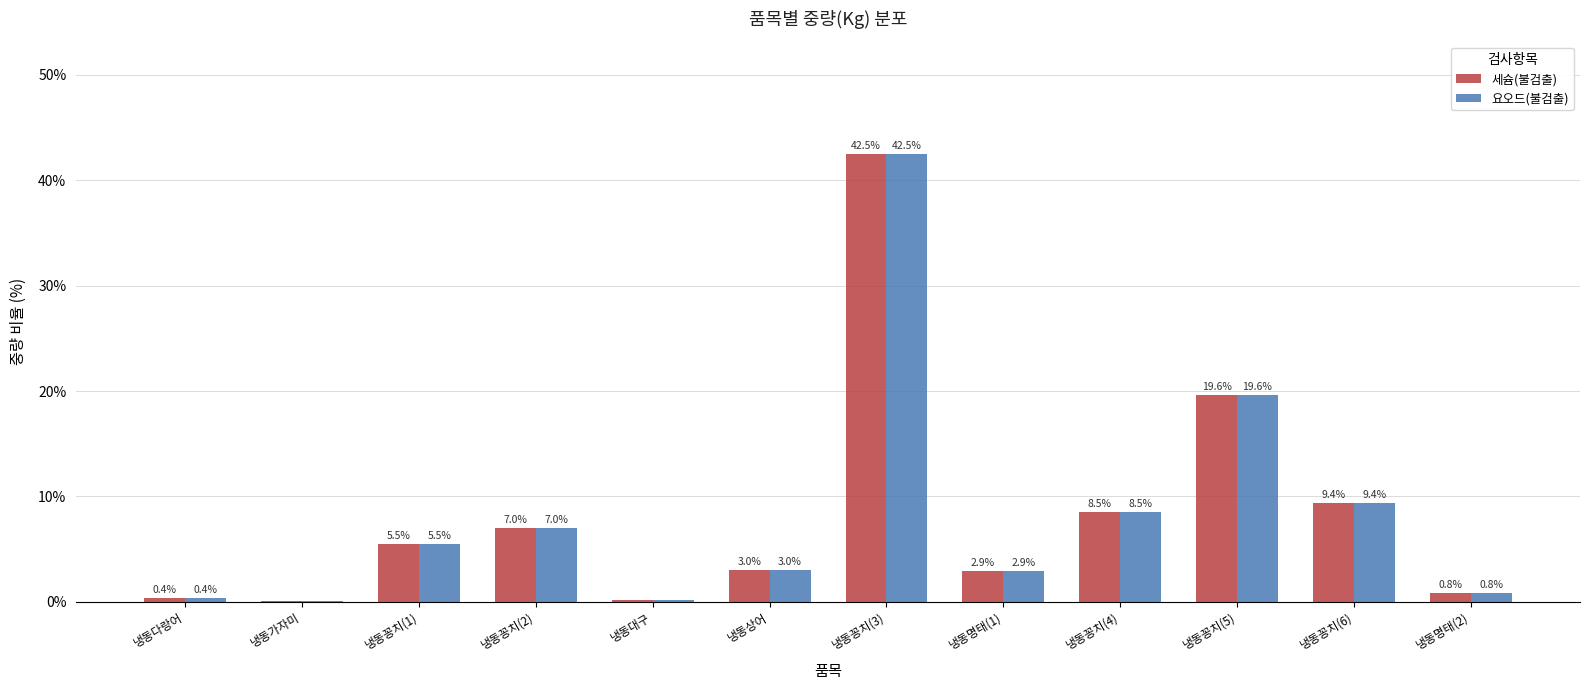

What is the maximum value for 세슘(불검출)?

42.5